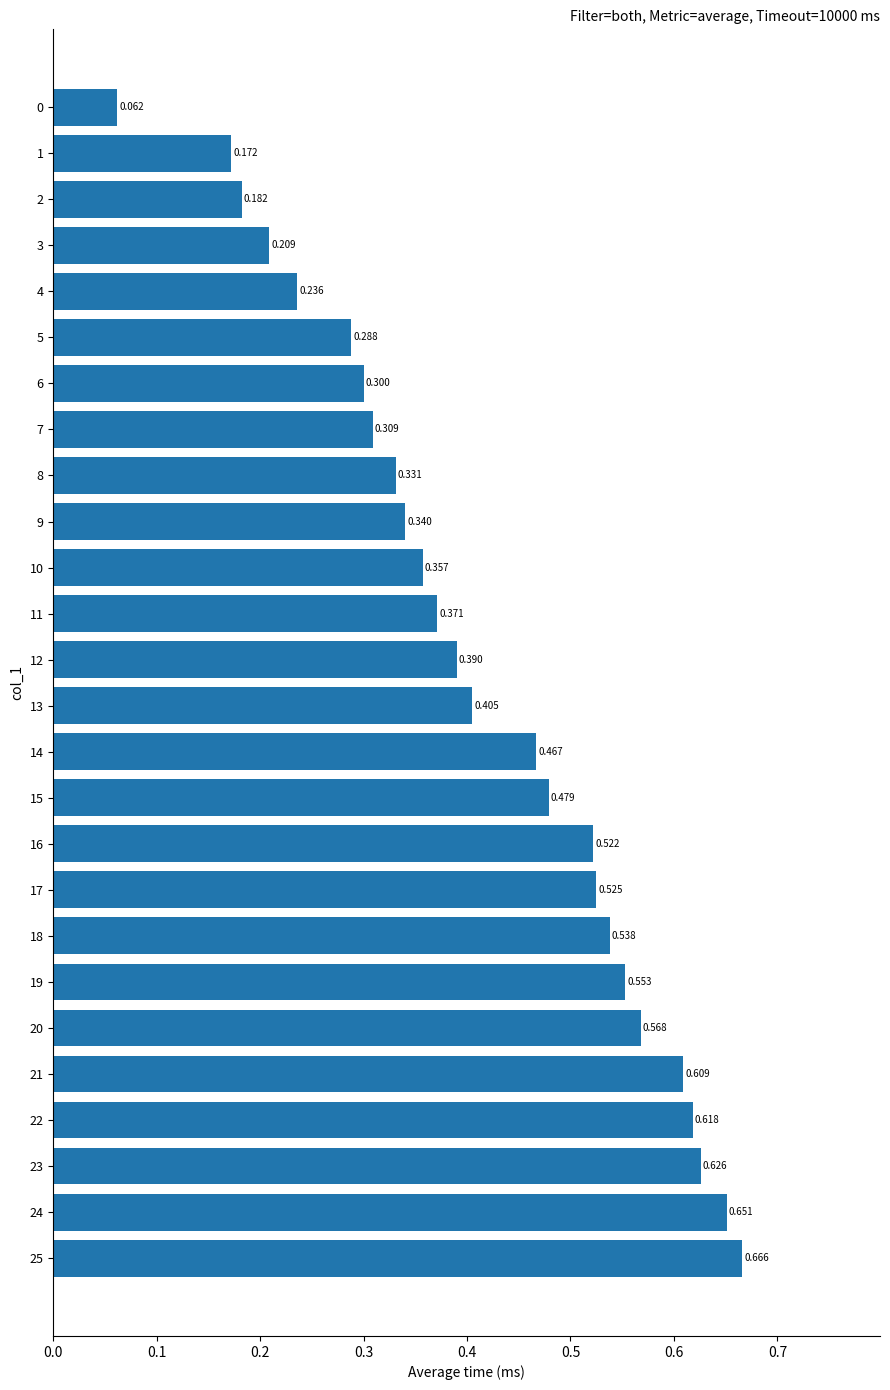

What is the sum of all values?

10.8